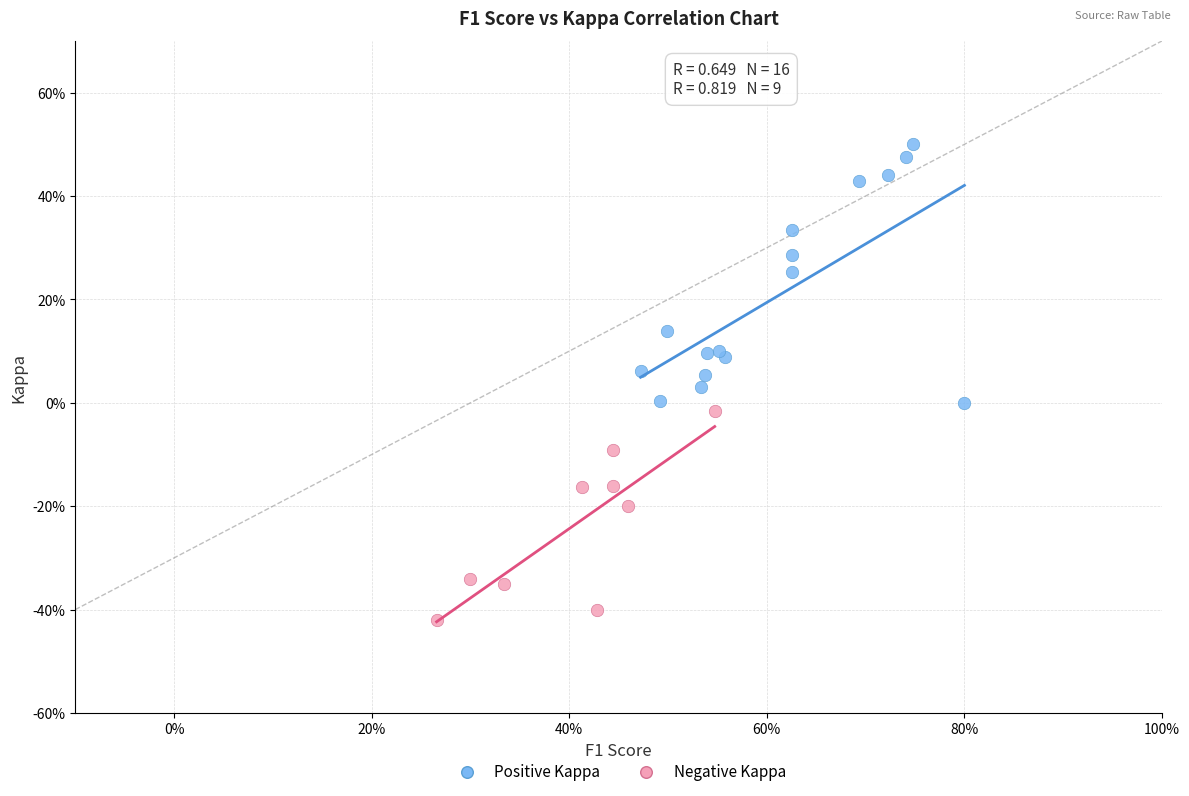

Which series has the largest Y range (max minus min)?

Positive Kappa